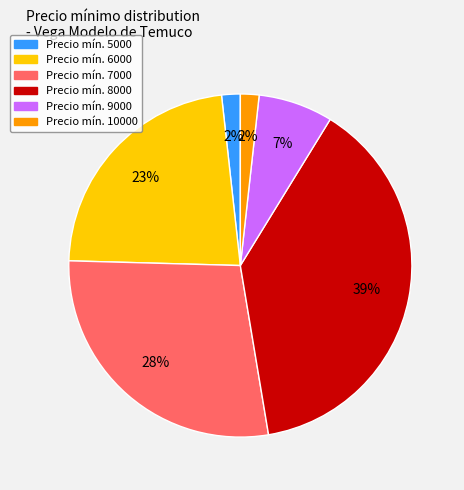

To the nearest percent, what is the average slice percentage?

17%